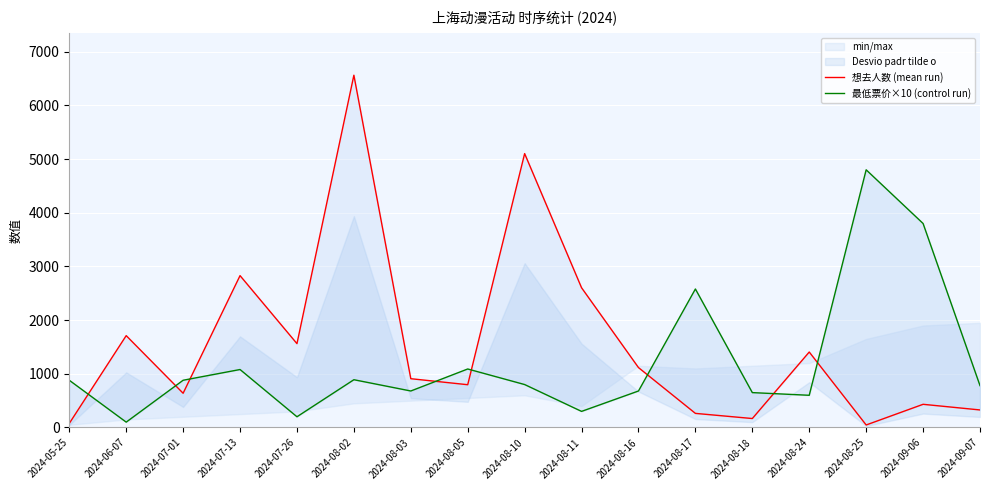

Count the number of data series in this chart.

2